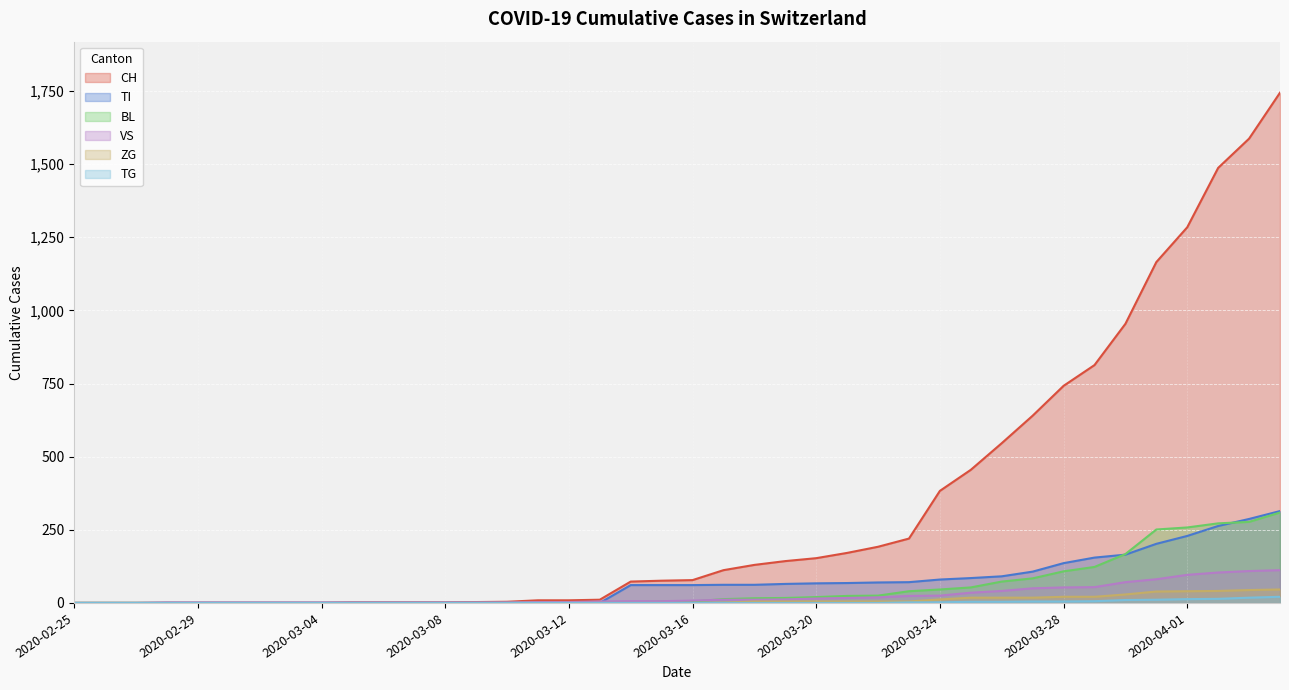

How many lines are shown in the chart?

6